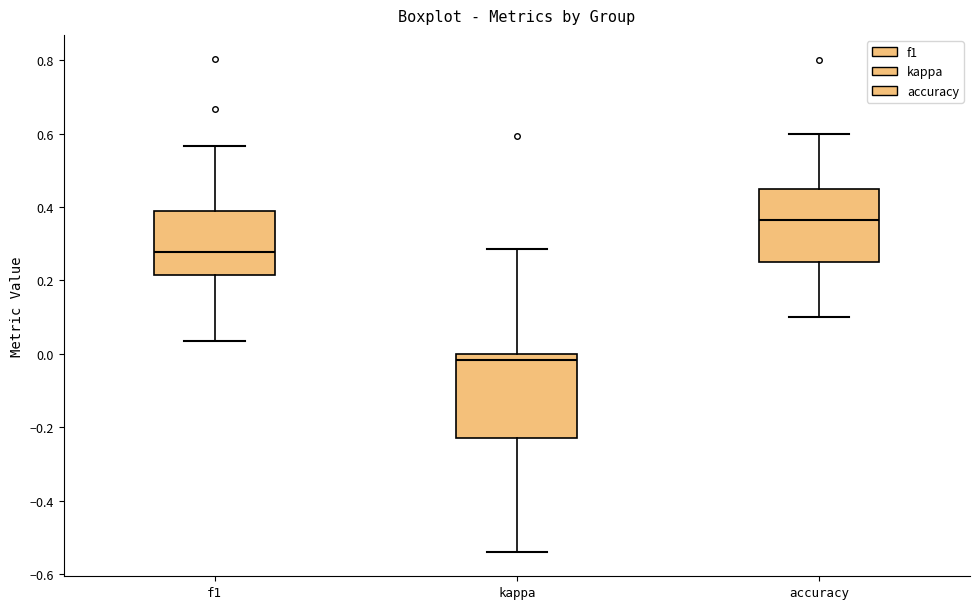

Where does the upper whisker of the box for f1 end on the y-axis? The values are not printed on the chart, so give them approximately, as read against the axis.

0.56